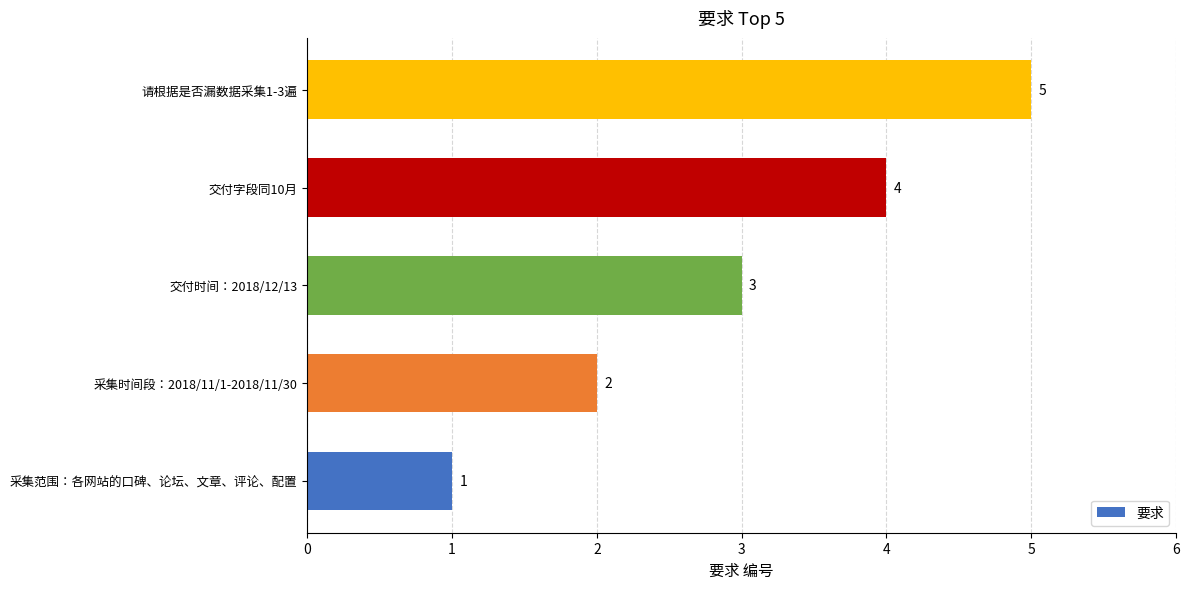

What is the average value?

3